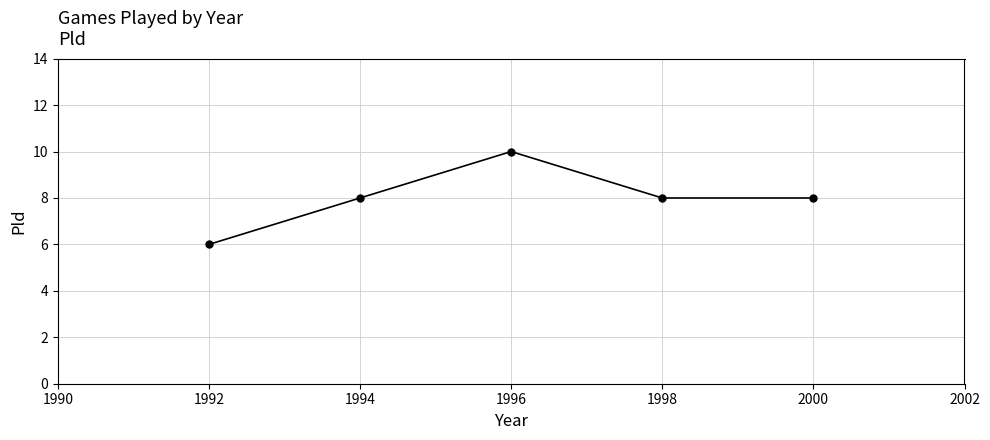

The chart shows a value of 6 at 1992. True or false?

True